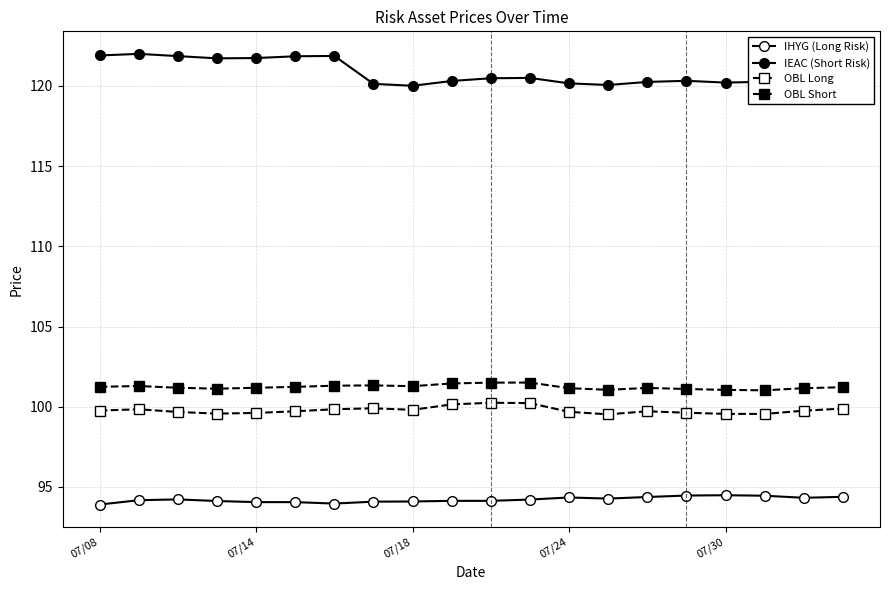

At which category is the sum across all series the highest?

07/14